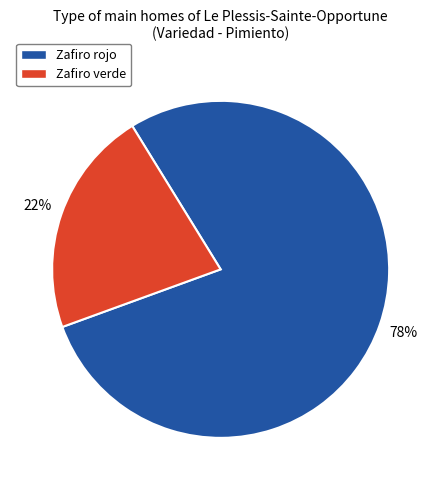

Is there a majority slice in this chart?

Yes